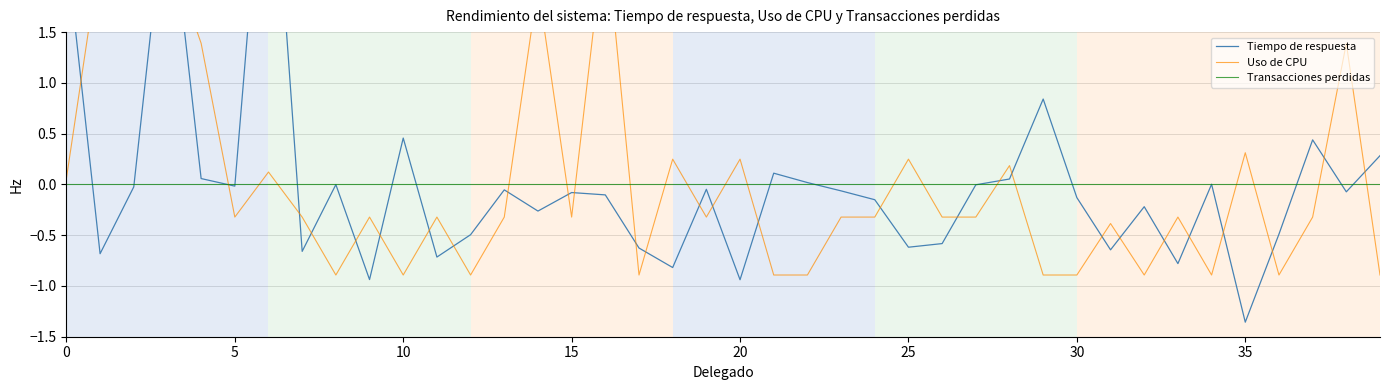

How many positive values does the Uso de CPU series have?

14